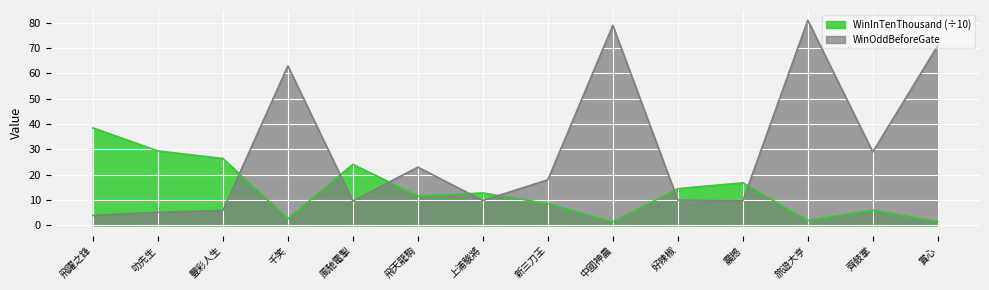

Rank the series at 震撼 from highest to lowest value.

WinInTenThousand (÷10), WinOddBeforeGate